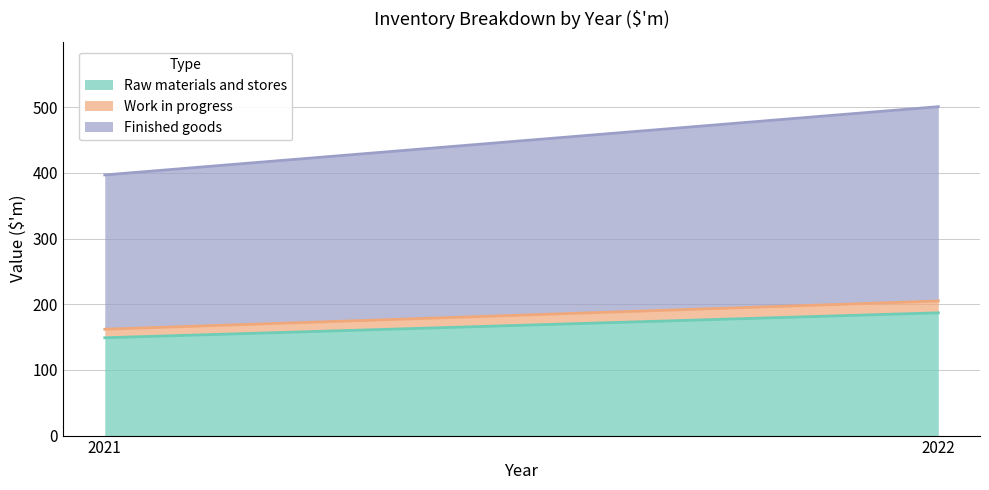

Which series has the largest total across all categories?

Finished goods